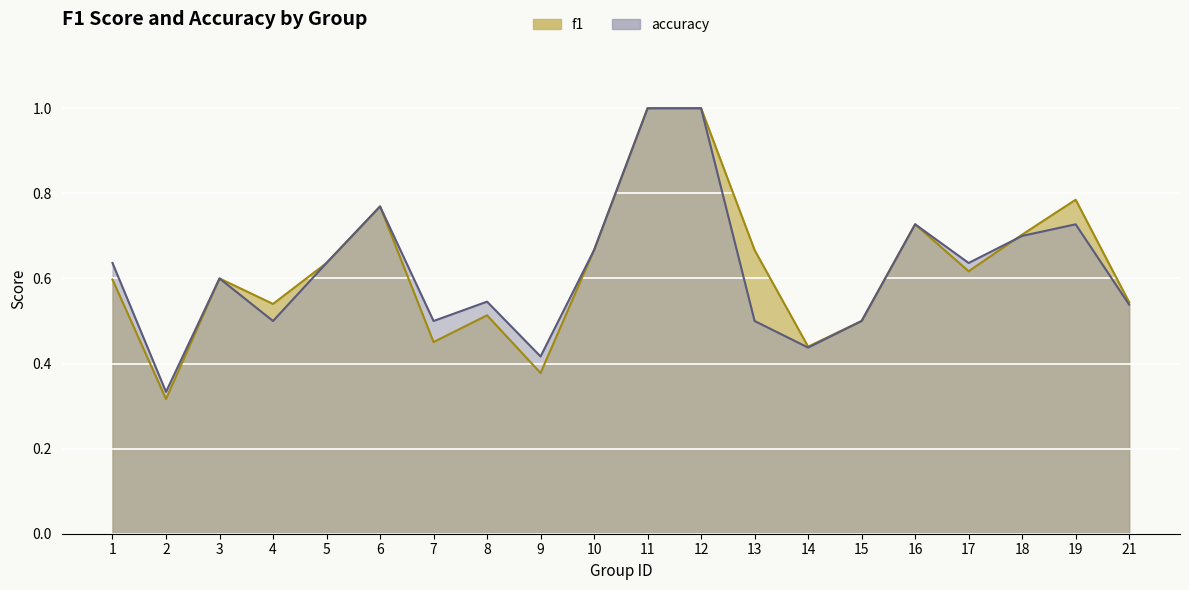

At which category does accuracy reach its first local valley?

2